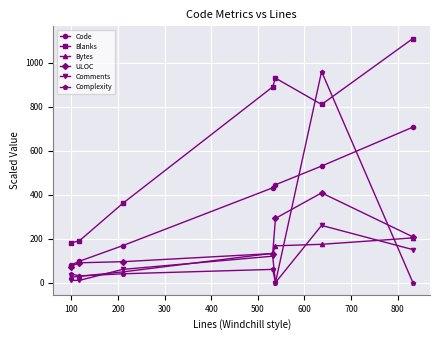

What is the value of the Blanks point at the 5th from the left?

930.0